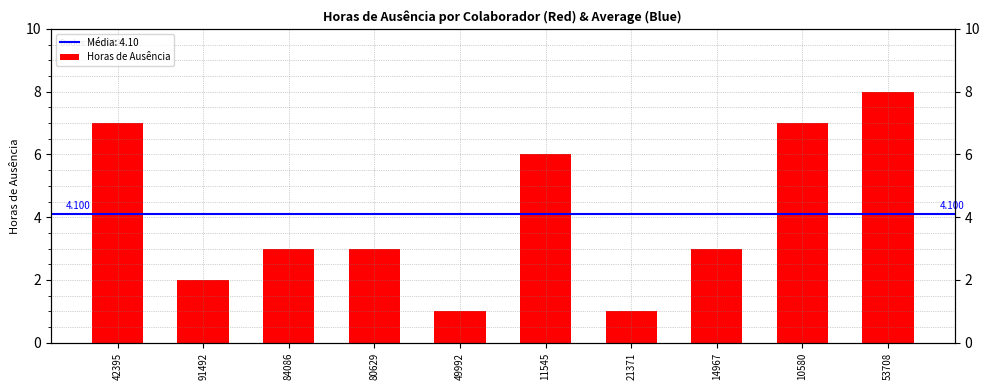

List the labels in order of value, largest first.

53708, 42395, 10580, 11545, 84086, 80629, 14967, 91492, 49992, 21371